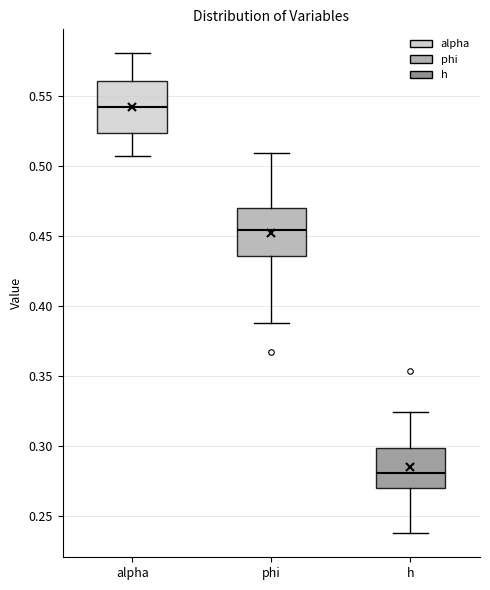

Reading left to right, read every box against the y-axis: the position of its median line, the range the box covers, and the ends of its whiskers. The values are not printed on the chart, so give them approximately, as read against the axis.

alpha: median 0.540, box 0.525 to 0.560, whiskers 0.505 to 0.580
phi: median 0.455, box 0.435 to 0.470, whiskers 0.390 to 0.510
h: median 0.280, box 0.270 to 0.300, whiskers 0.240 to 0.325